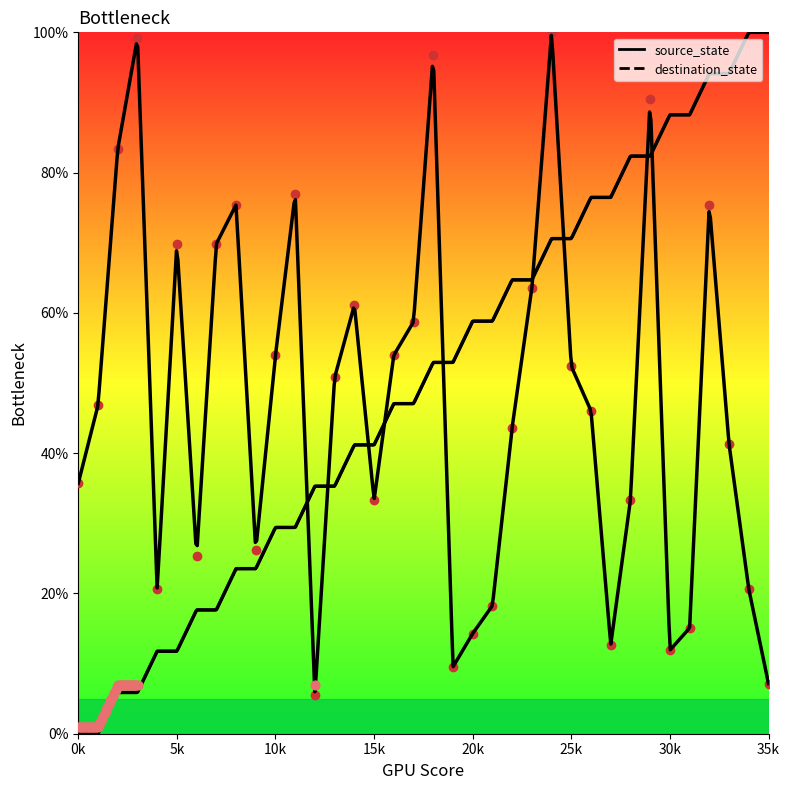

Is the value of destination_state at 20 greater than the value of source_state at 21?

No